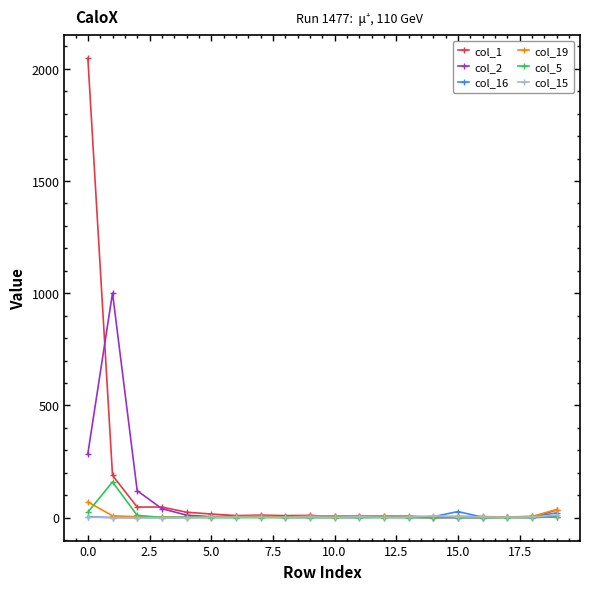

What is the value of the col_1 point at the 10th from the left?

10